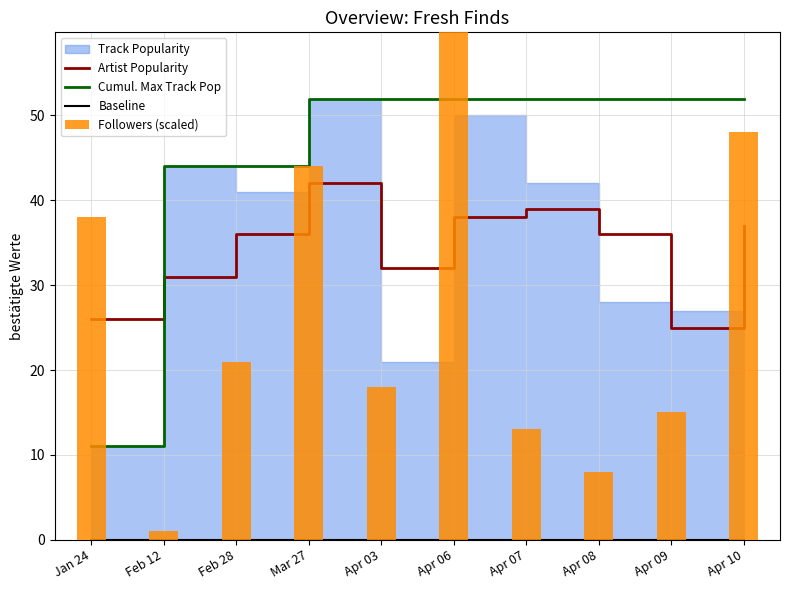

What is the difference between the second highest and second lowest values in the Artist Popularity series?

13